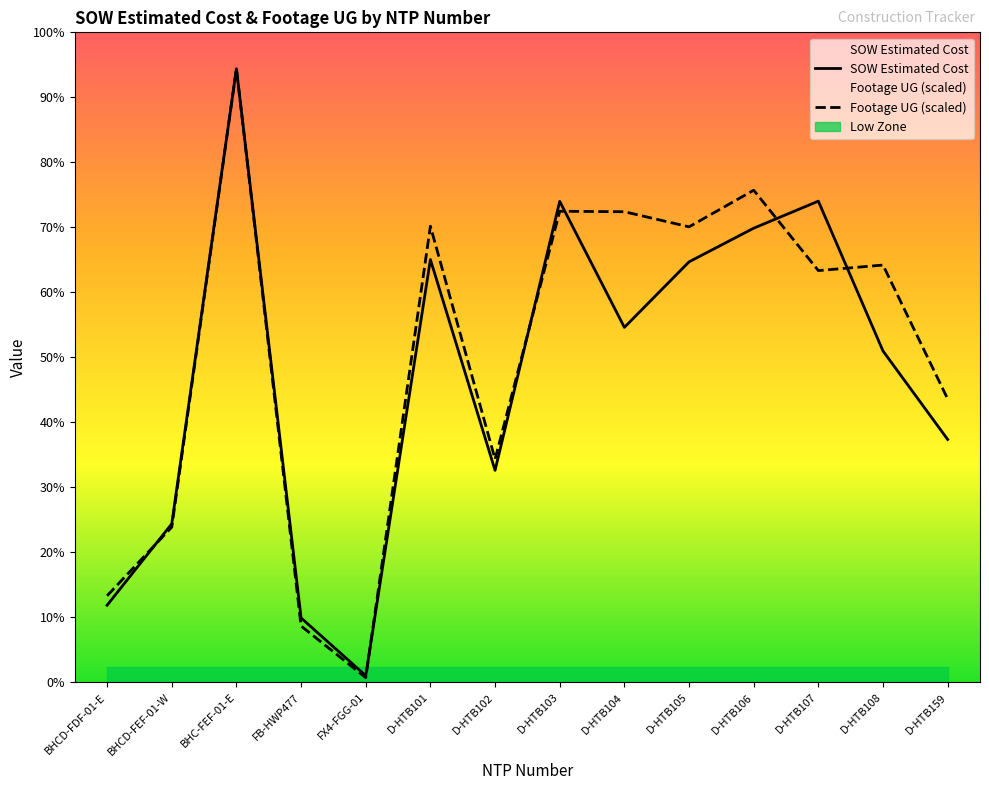

At which label is SOW Estimated Cost closest to 62029?

D-HTB108